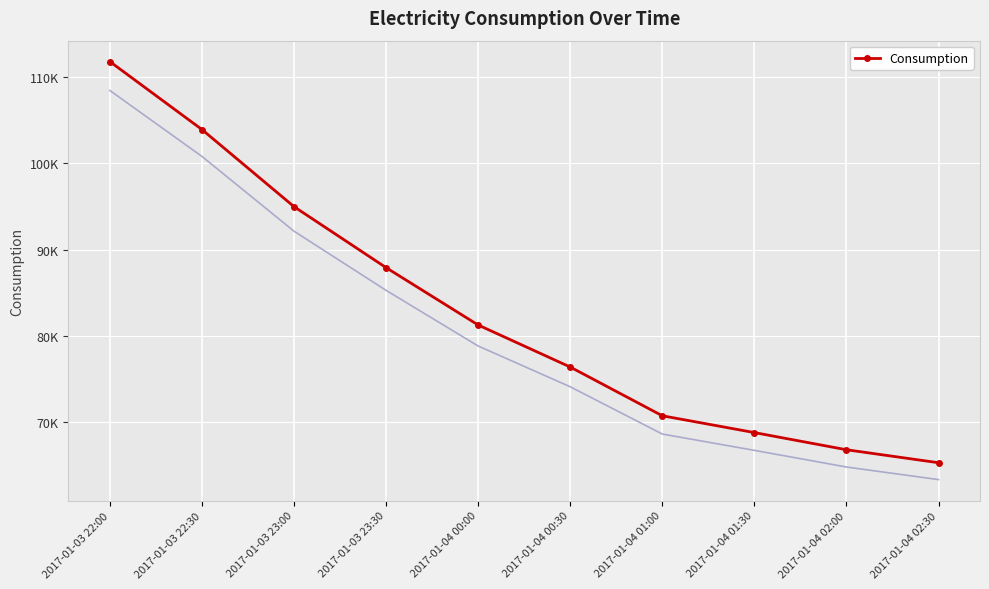

How many values exceed 81253?

5